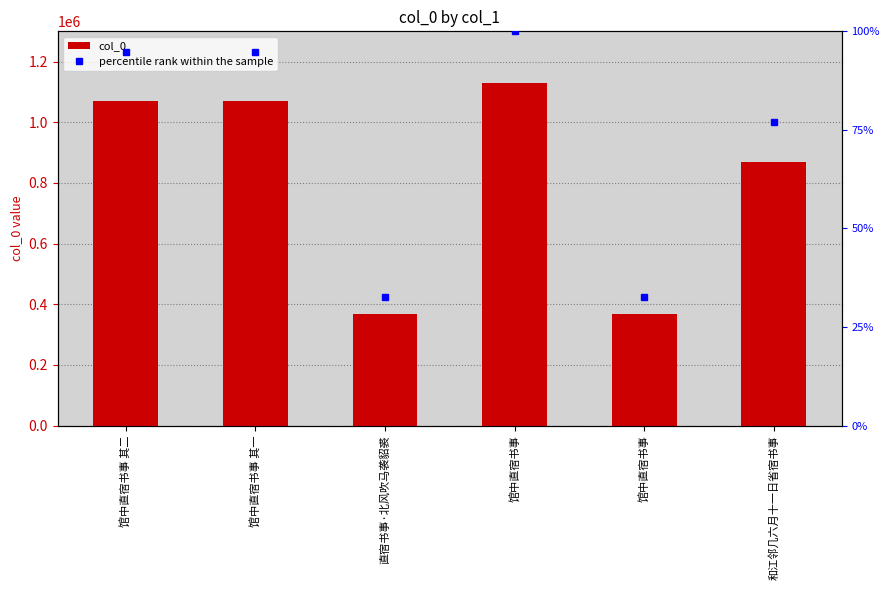

Read the col_0 value at 馆中直宿书事.

369693.0